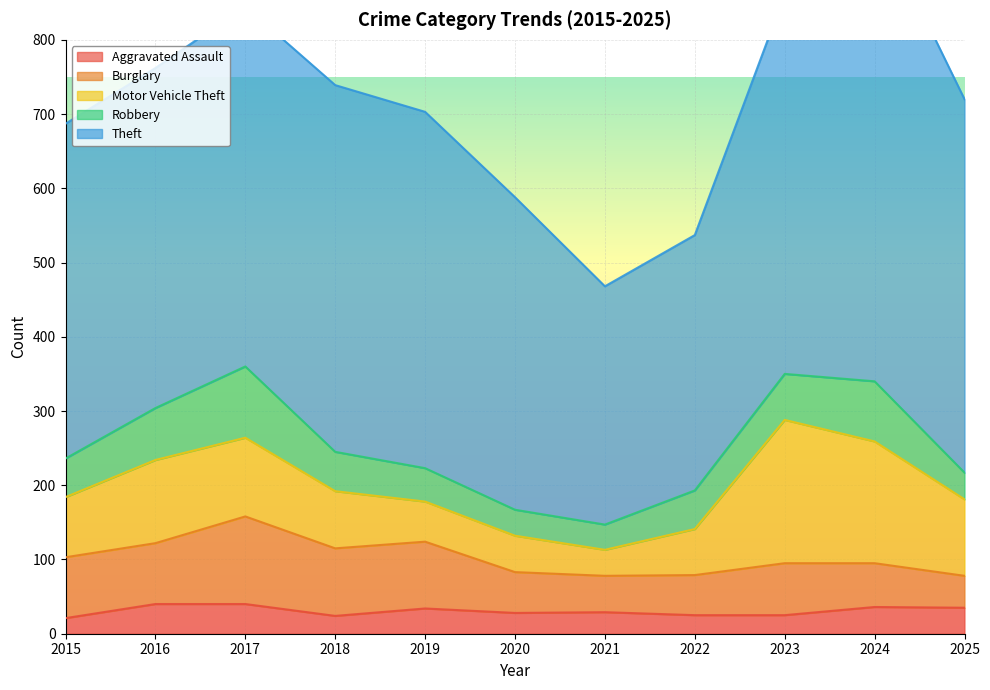

Which series ends up on top after the final intersection of Burglary and Robbery?

Burglary